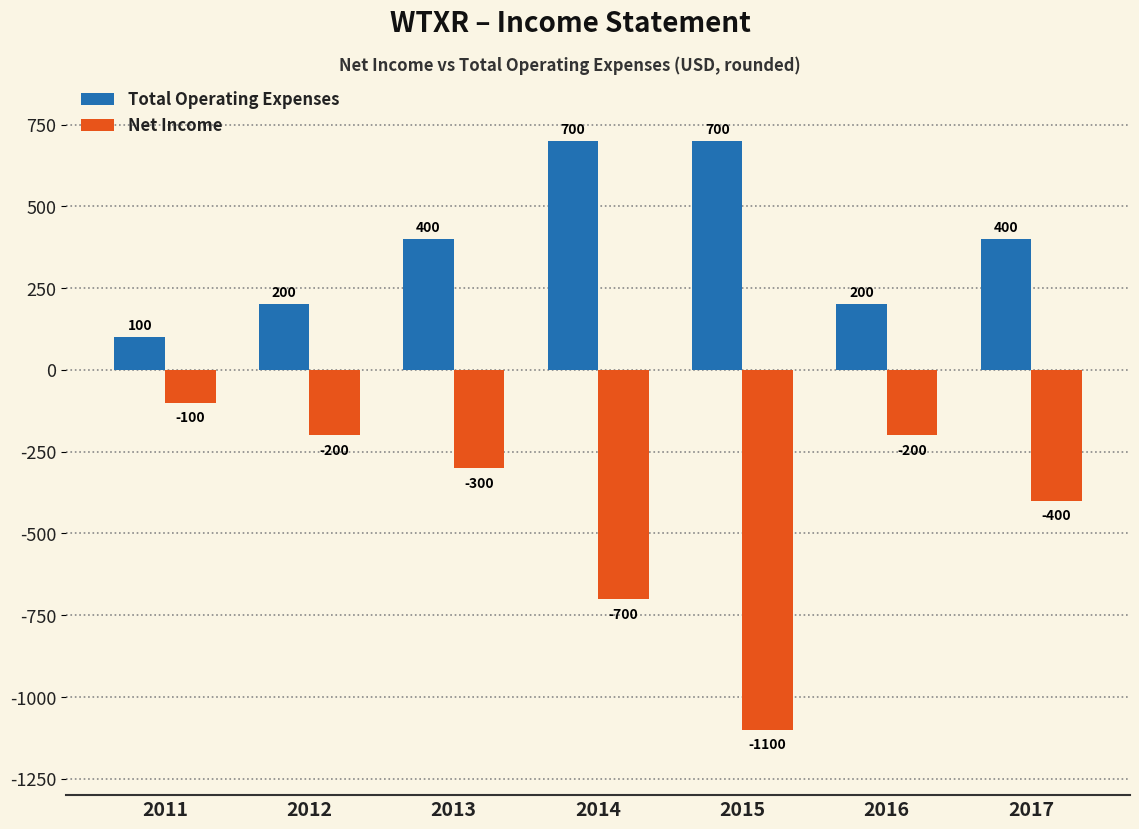

Count the Total Operating Expenses values in the range 200 to 700.

6